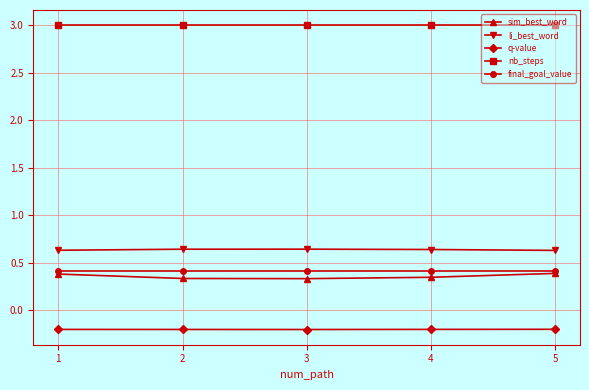

What is the greatest value displayed?

3.0